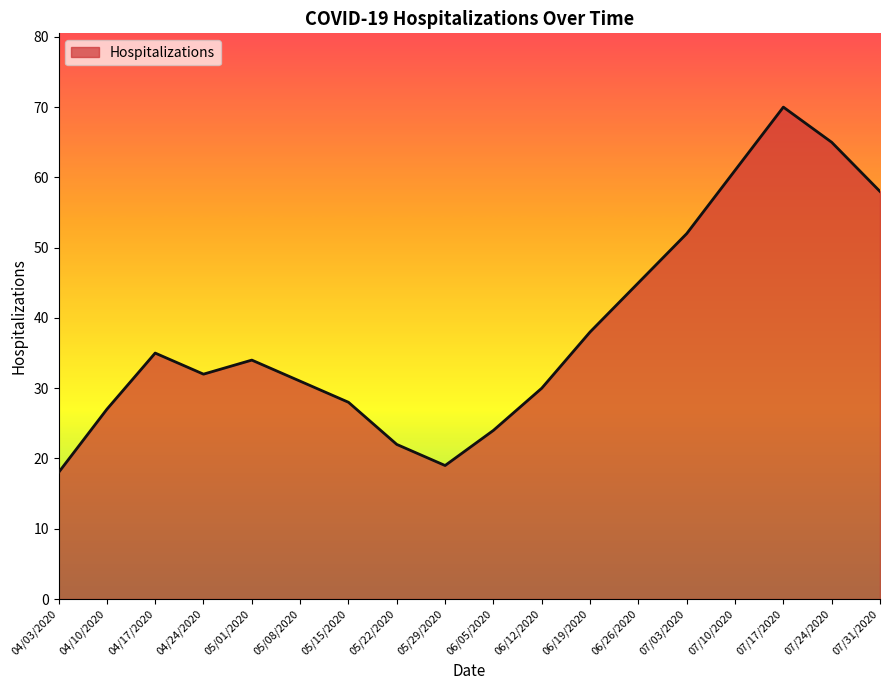

What is the sum of the values at 07/17/2020 and 06/12/2020?

100